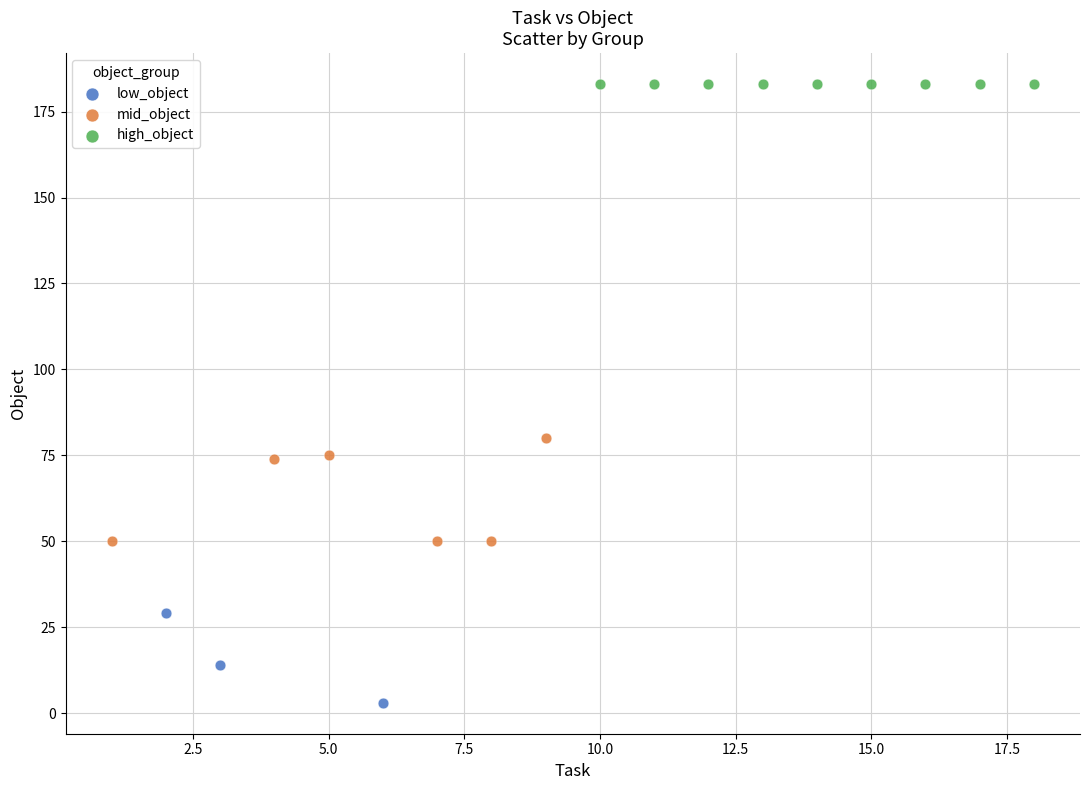

Which series reaches the maximum Y coordinate?

high_object